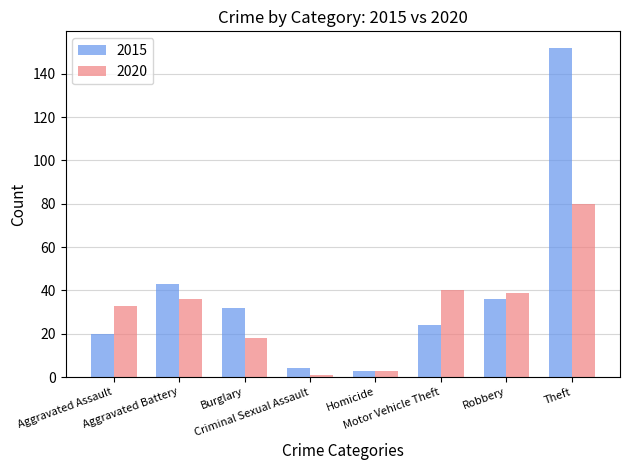

What are all the series names shown in the legend?

2015, 2020